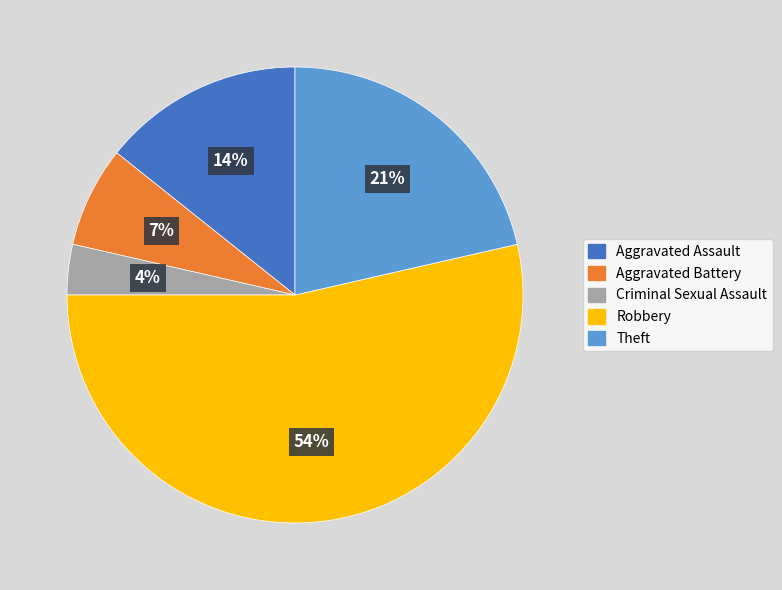

The Robbery slice represents 54% of the pie. True or false?

True